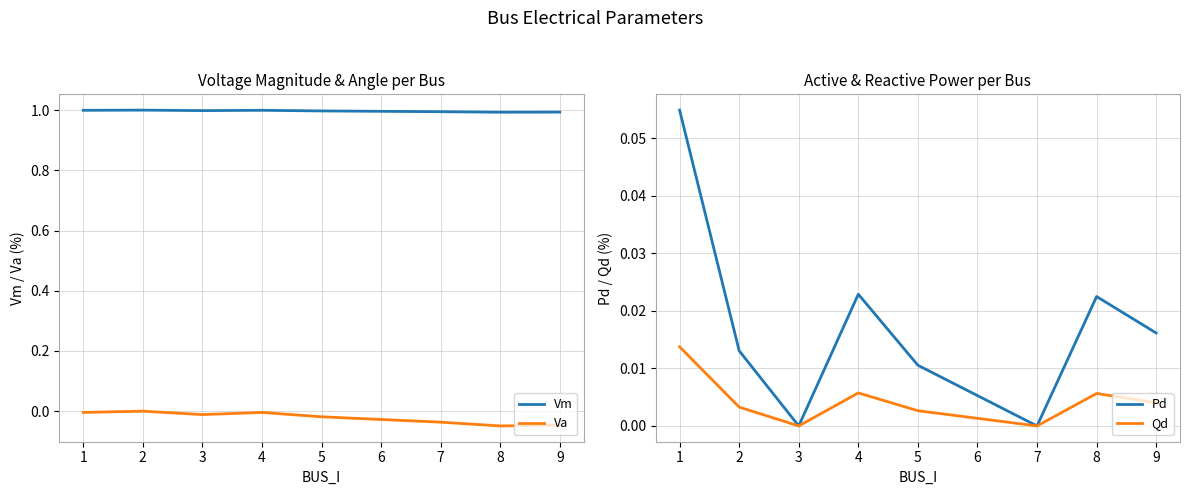

True or false: Va and Qd cross at least once.

False